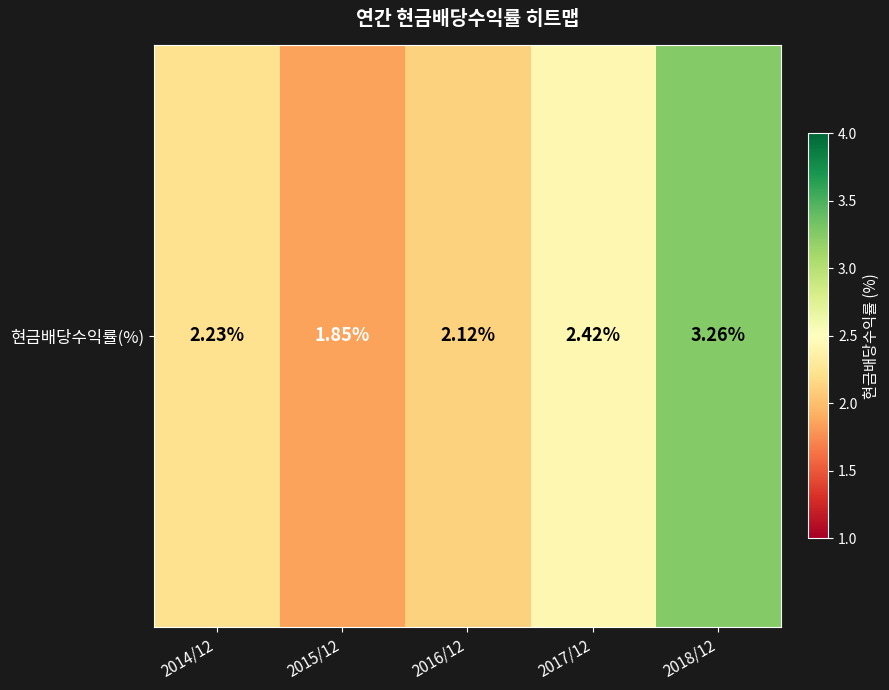

What is the approximate value at 2017/12?

2.4